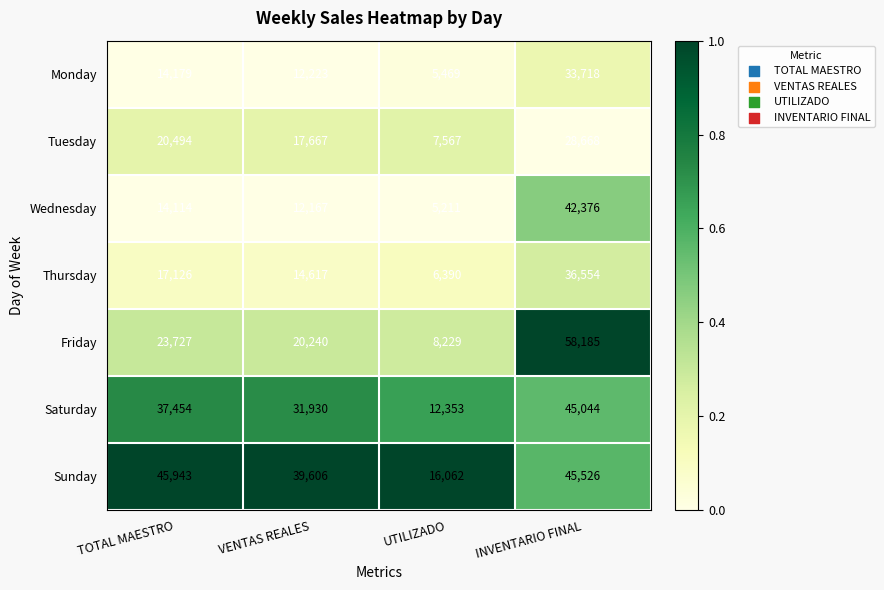

True or false: Sunday has a value of 26907 at UTILIZADO.

False